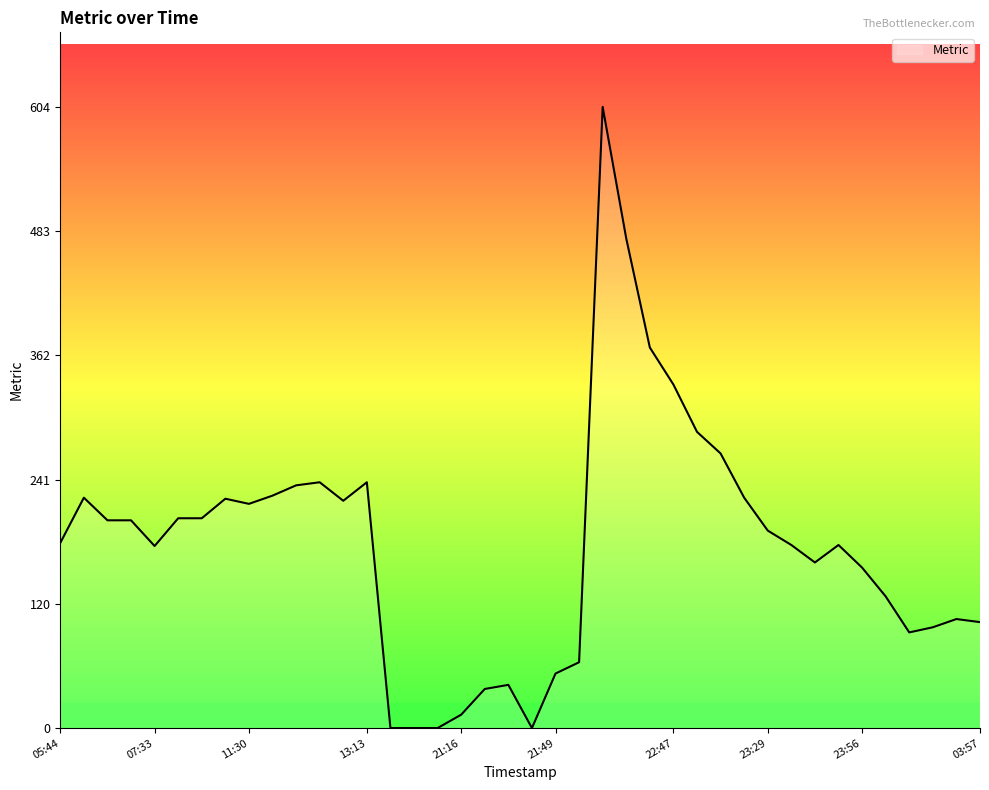

What is the greatest value displayed?

604